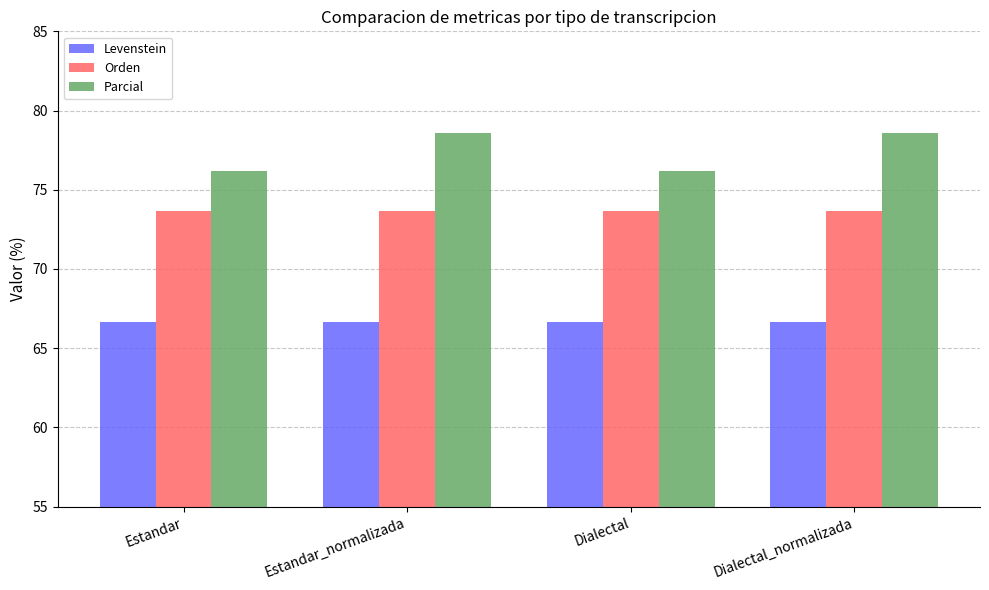

Reading left to right, what are all the values shown in this chart?

Levenstein: Estandar=66.7	Estandar_normalizada=66.7	Dialectal=66.7	Dialectal_normalizada=66.7
Orden: Estandar=73.7	Estandar_normalizada=73.7	Dialectal=73.7	Dialectal_normalizada=73.7
Parcial: Estandar=76.2	Estandar_normalizada=78.6	Dialectal=76.2	Dialectal_normalizada=78.6